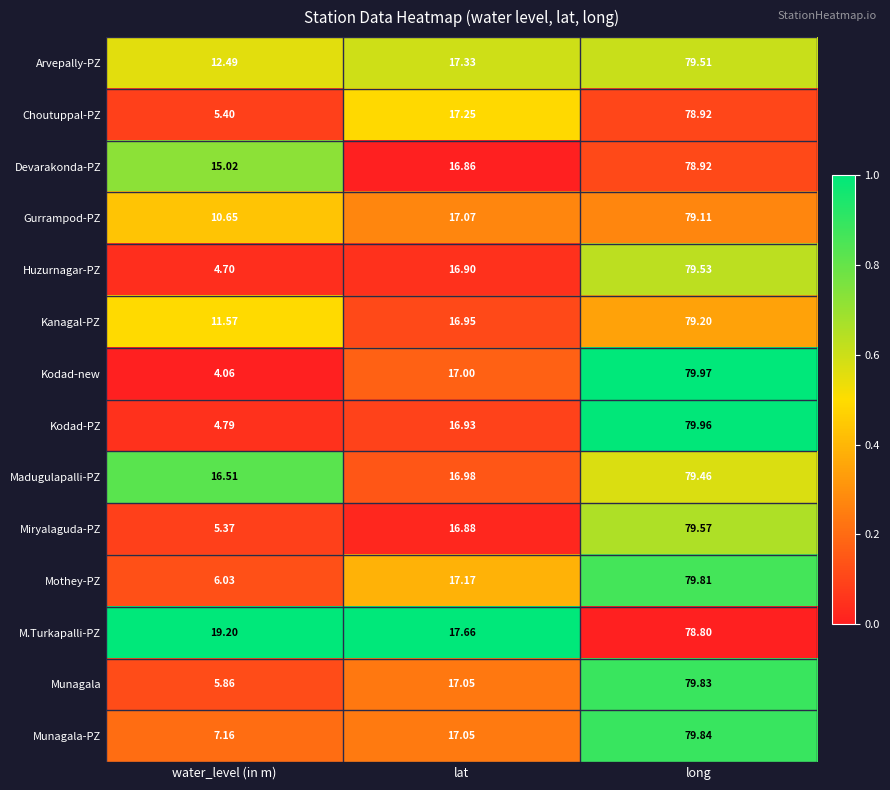

Which label corresponds to the largest value in the chart?

long